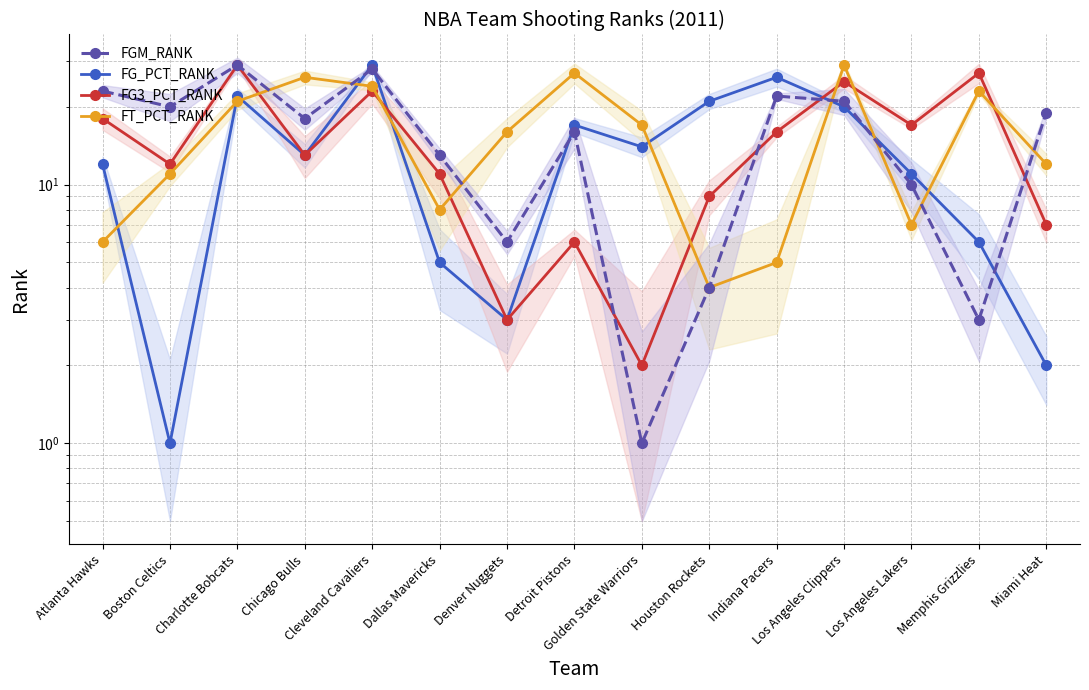

What is the approximate value of FG_PCT_RANK at Indiana Pacers, to the nearest 5?

25